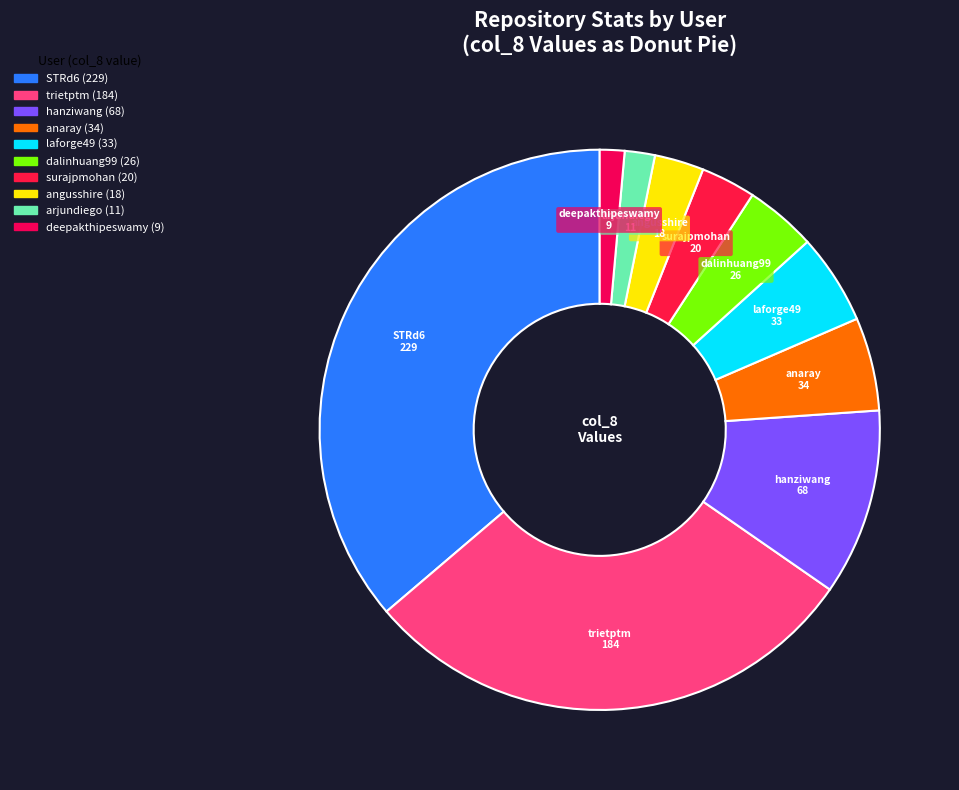

How many slices are in this pie chart?

10